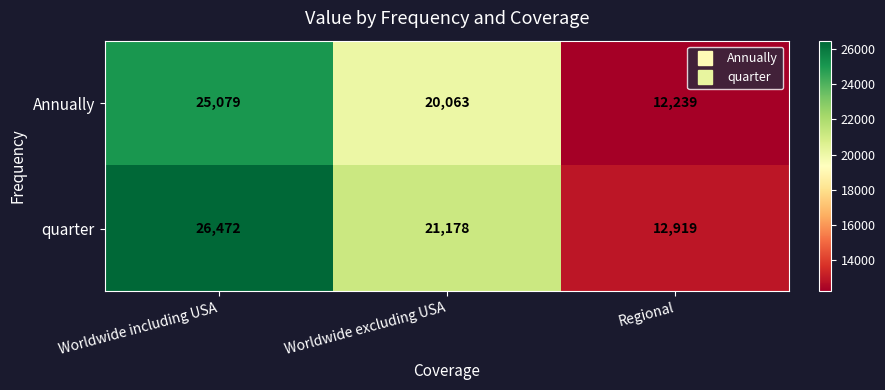

Reading left to right, what are all the values shown in this chart?

Annually: 25079	20063	12239
quarter: 26472	21178	12919